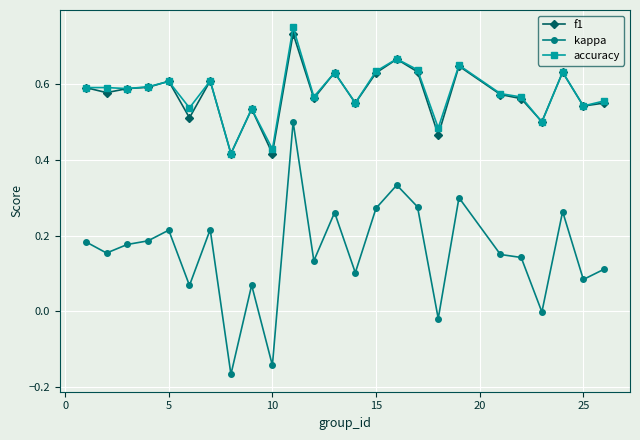

Does the chart display data point markers on the line(s)?

Yes